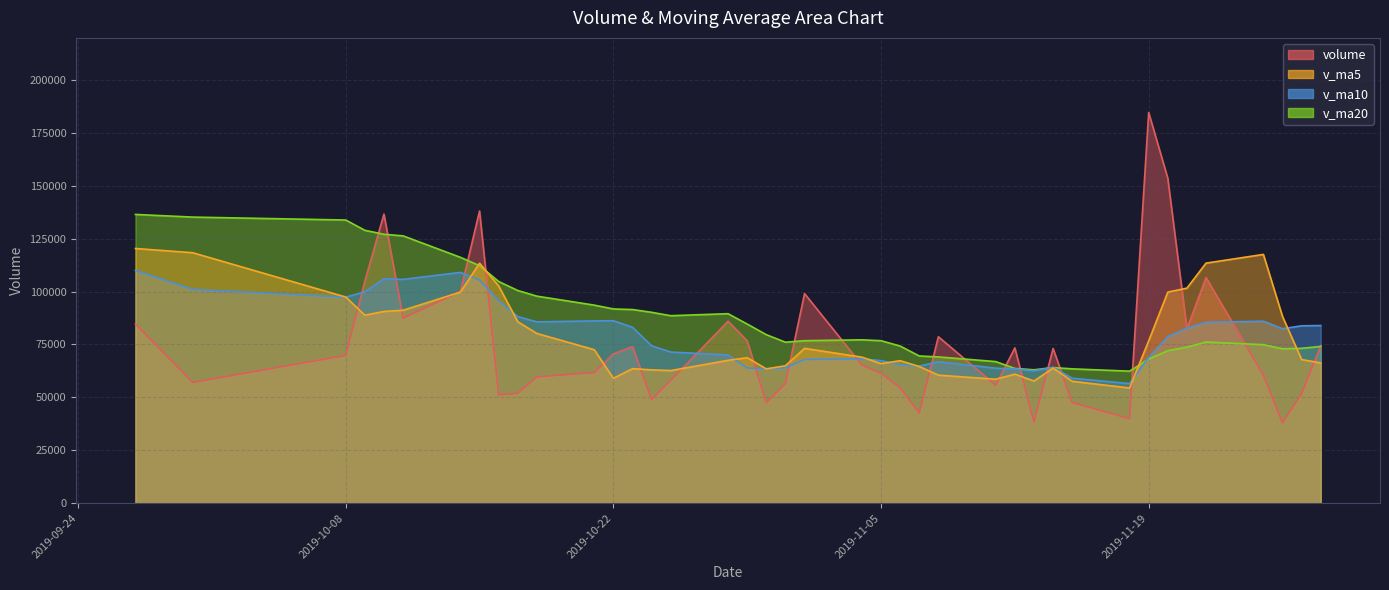

What is the maximum value shown in the chart?

184713.4